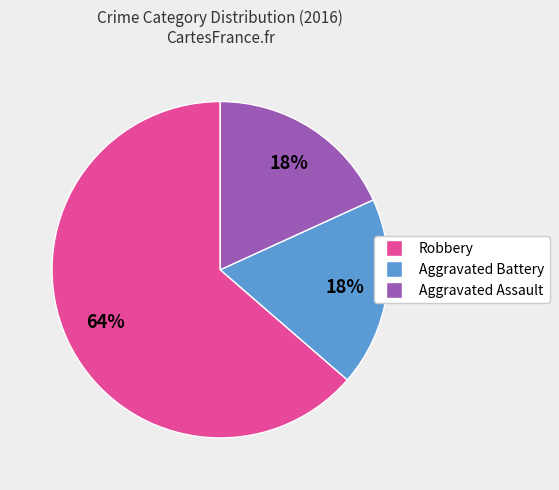

Count the number of slices in the pie.

3